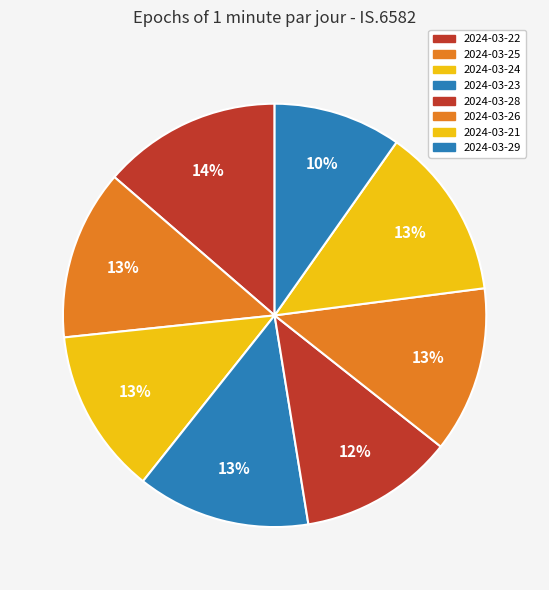

To the nearest percent, what is the average slice percentage?

12%